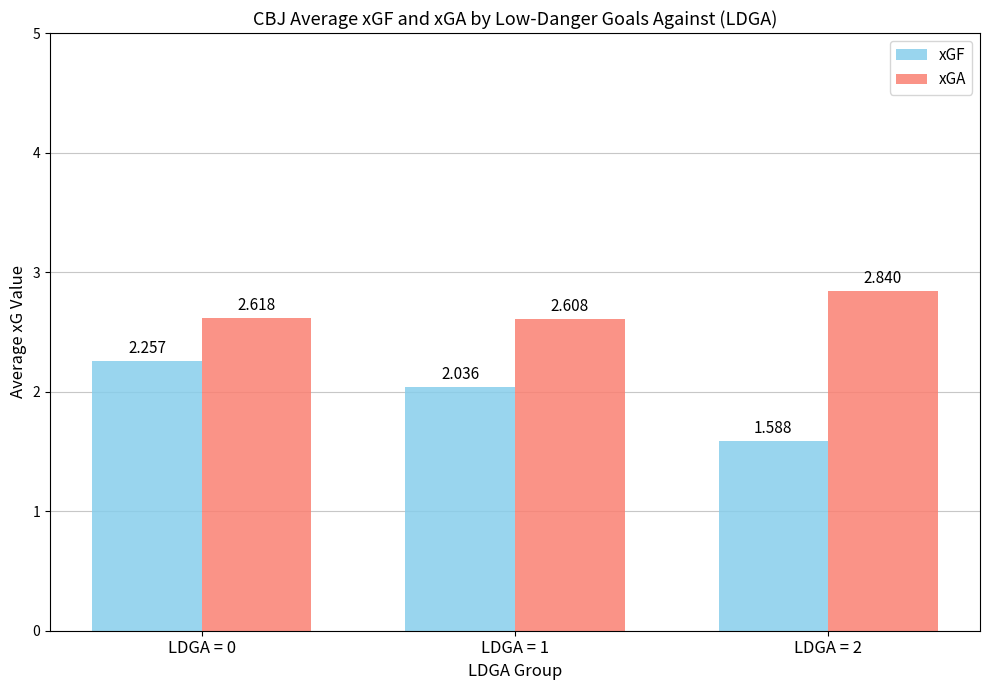

Between LDGA = 0 and LDGA = 1, which series saw the biggest shift?

xGF